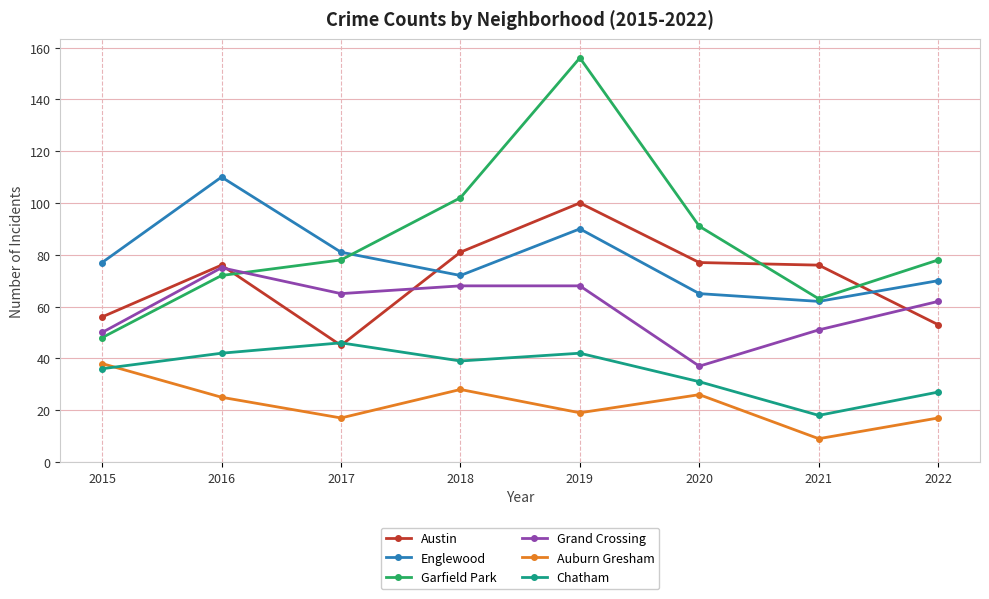

Is it true that Auburn Gresham equals 25 at 2016?

True